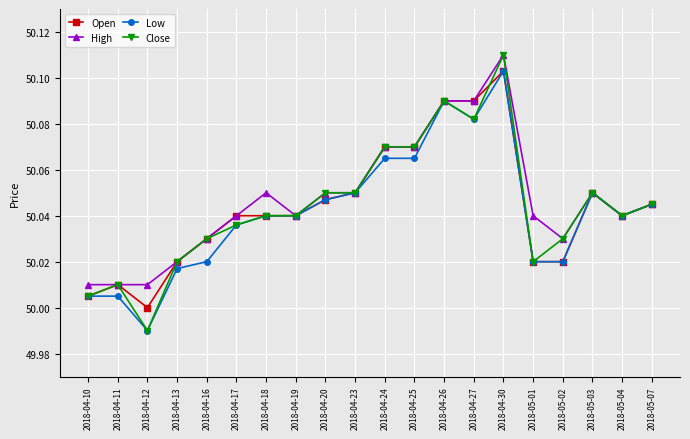

What is the difference between the maximum and minimum values in the Close series?

0.1